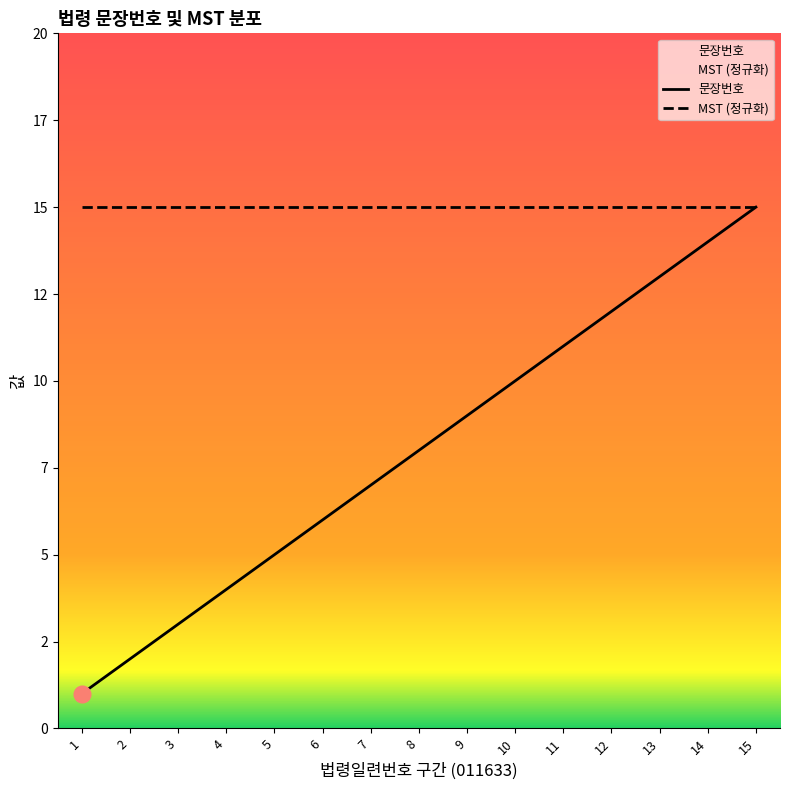

The value of MST (정규화) at 2 is 7. True or false?

False